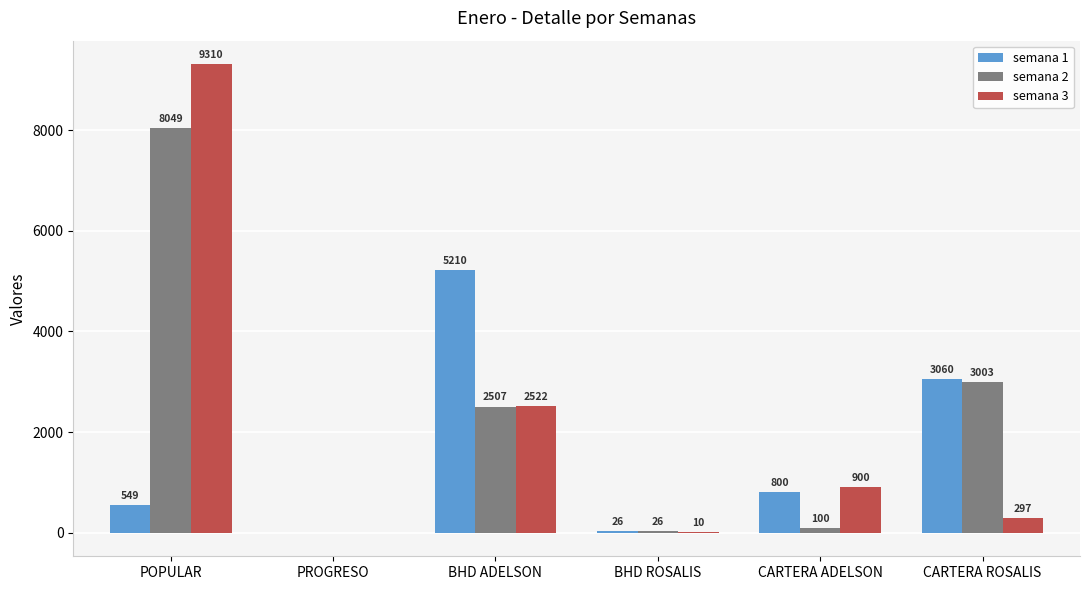

Is the value of semana 1 at POPULAR greater than the value of semana 3 at BHD ROSALIS?

Yes